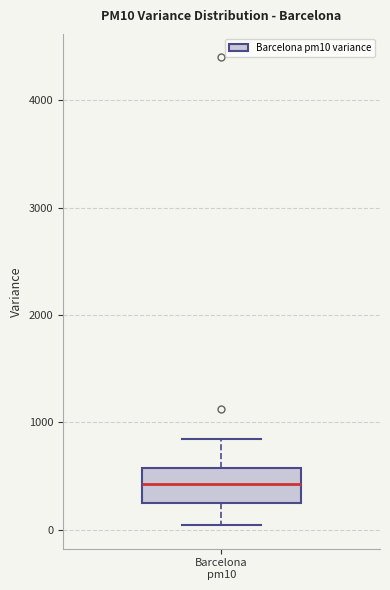

Transcribe this box plot: give where the median line is, the range the box spans, and where the two whiskers end, as read against the y-axis. The values are not printed on the chart, so give them approximately, as read against the axis.

median 400, box 200 to 600, whiskers 0 to 800